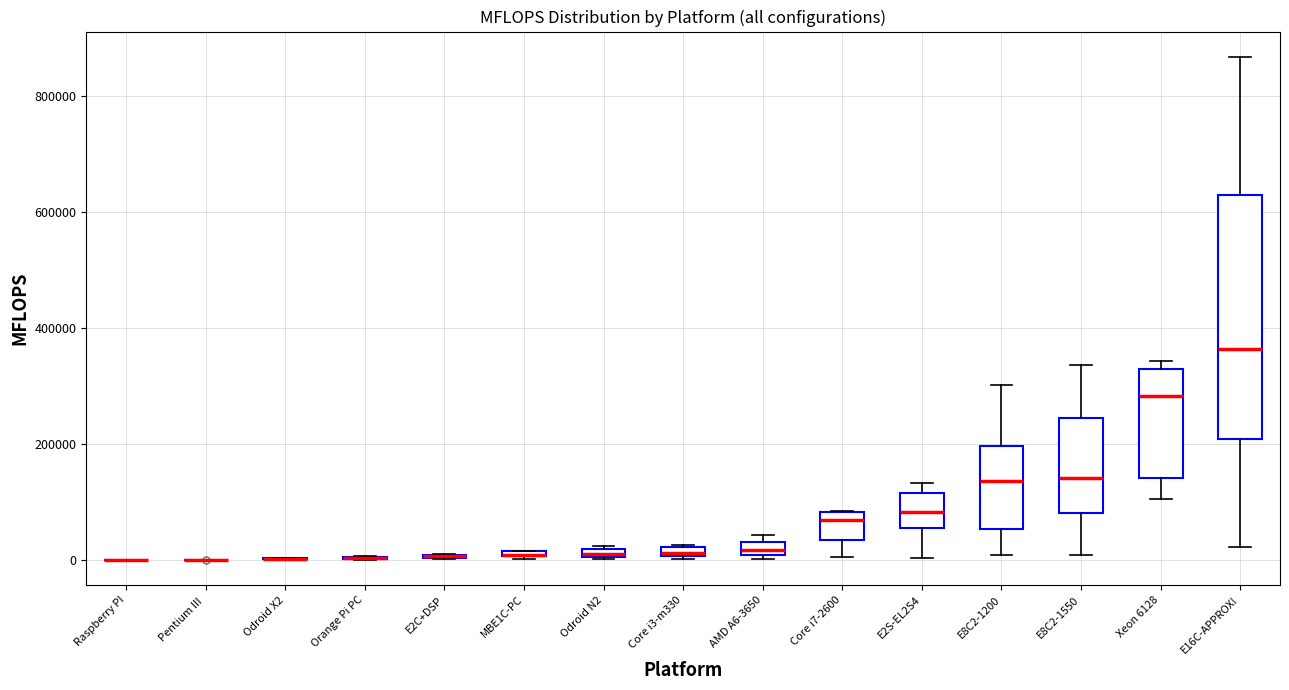

Where does the median line of the box for Xeon 6128 sit on the y-axis? The values are not printed on the chart, so give them approximately, as read against the axis.

280000